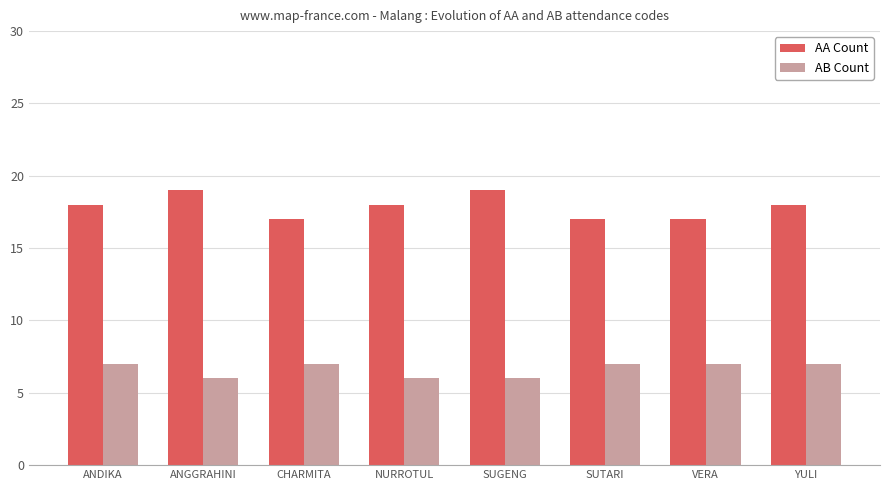

Which series has the widest spread of values?

AA Count